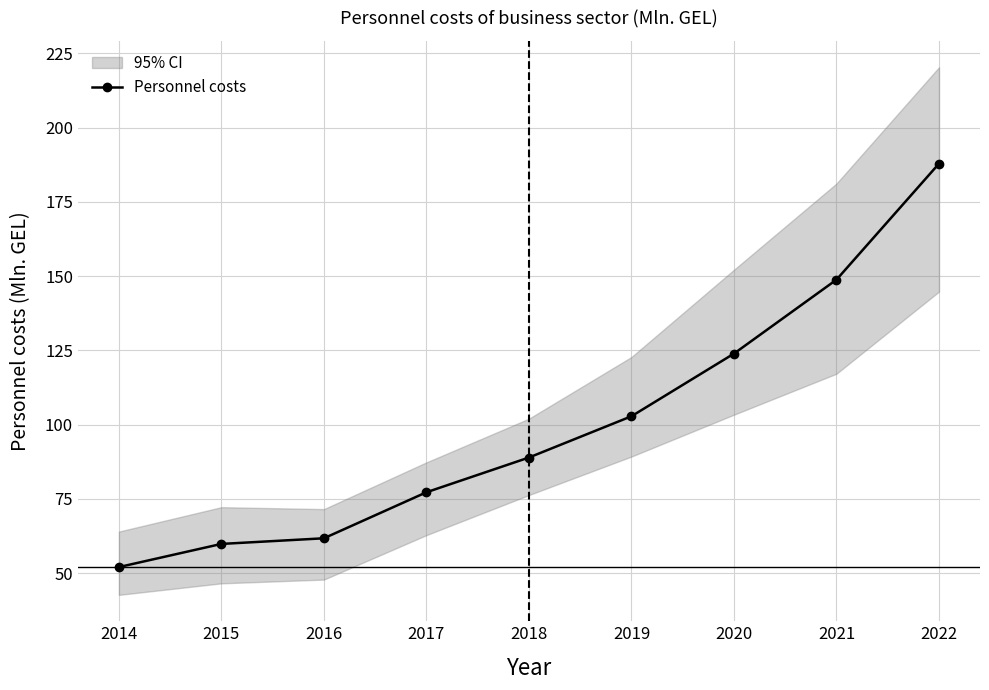

How many lines are shown in the chart?

1